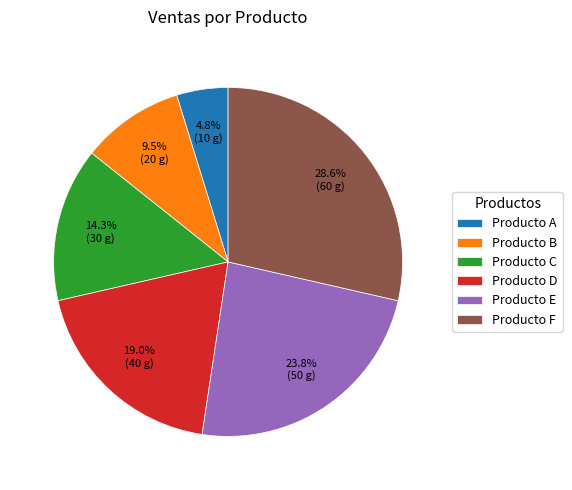

To the nearest percent, what percentage of the pie is Producto D?

19%